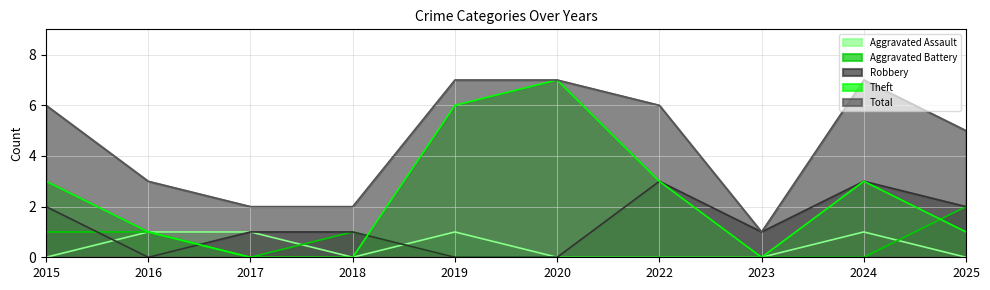

Which category has the lowest value across all series?

2015